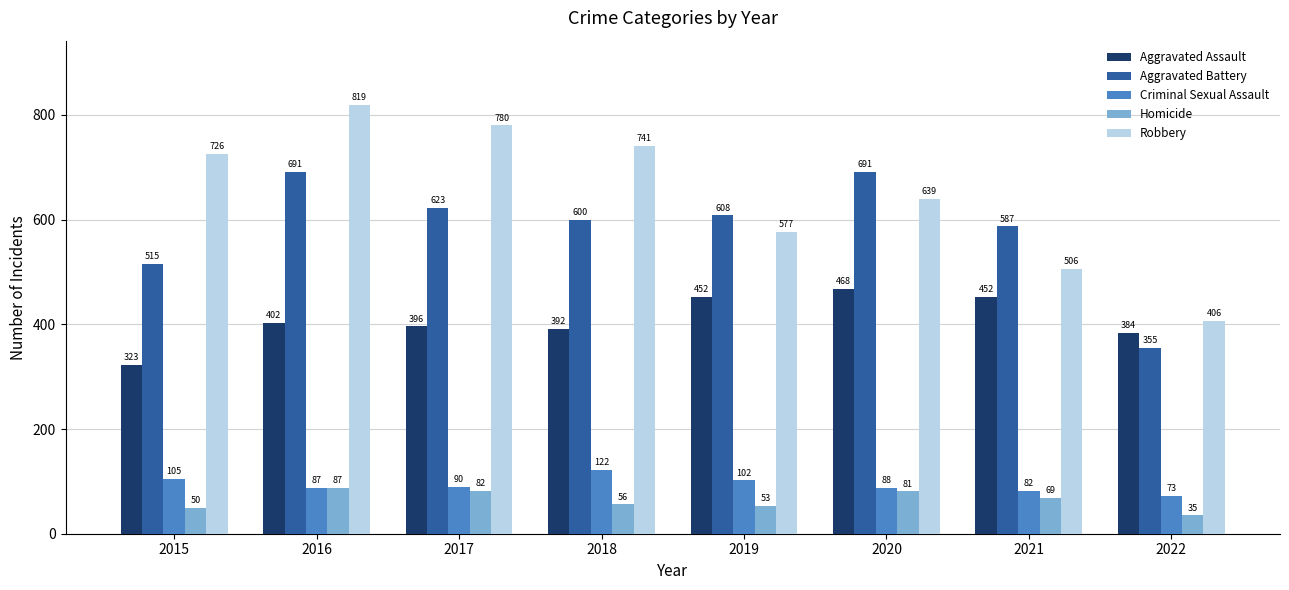

What is the difference between the second highest and minimum values in the Homicide series?

47